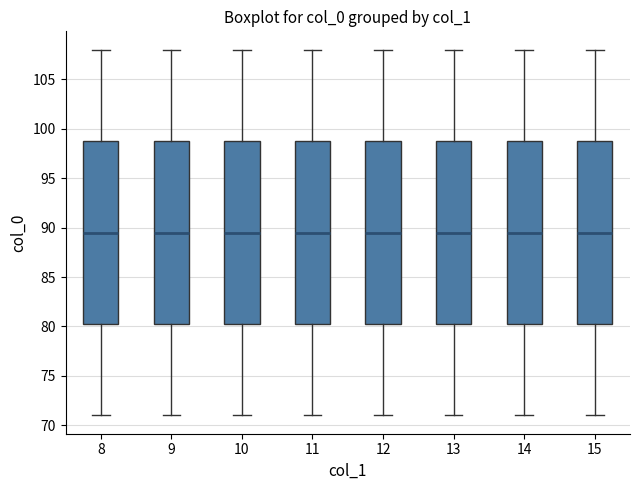

Reading left to right, transcribe this box plot: for each box, give where its median line is, the range the box spans, and where its two whiskers end, as read against the y-axis. The values are not printed on the chart, so give them approximately, as read against the axis.

8: median 89.5, box 80.5 to 99.0, whiskers 71.0 to 108.0
9: median 89.5, box 80.5 to 99.0, whiskers 71.0 to 108.0
10: median 89.5, box 80.5 to 99.0, whiskers 71.0 to 108.0
11: median 89.5, box 80.5 to 99.0, whiskers 71.0 to 108.0
12: median 89.5, box 80.5 to 99.0, whiskers 71.0 to 108.0
13: median 89.5, box 80.5 to 99.0, whiskers 71.0 to 108.0
14: median 89.5, box 80.5 to 99.0, whiskers 71.0 to 108.0
15: median 89.5, box 80.5 to 99.0, whiskers 71.0 to 108.0